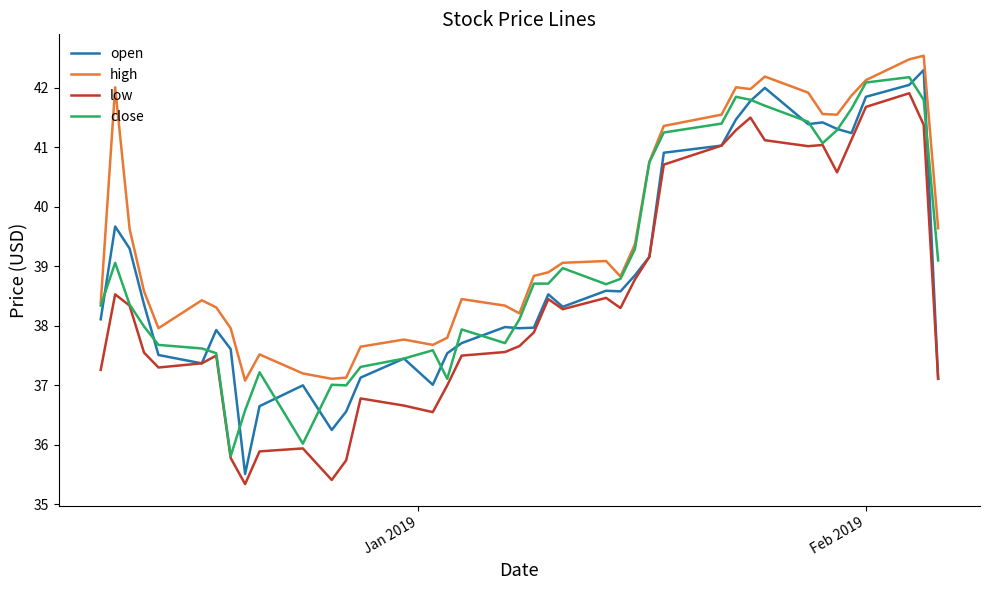

After their last crossing, which series has the higher values: open or close?

close